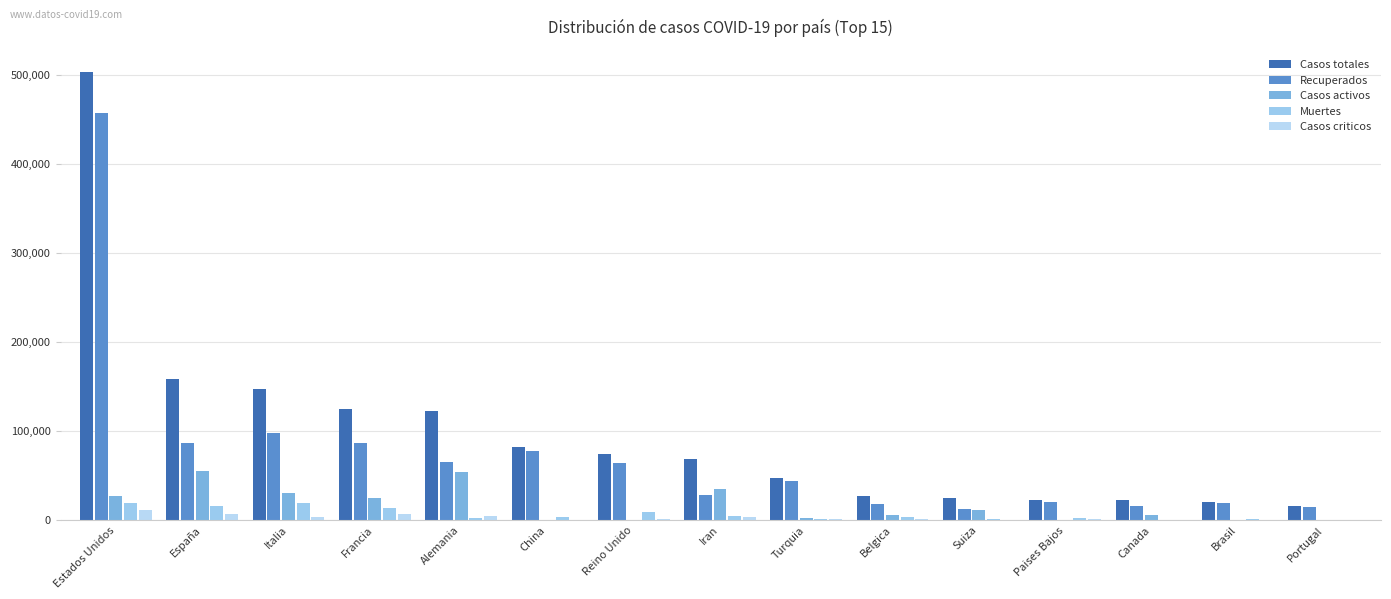

What is the value of the Casos activos bar at the 1st from the left?

27314